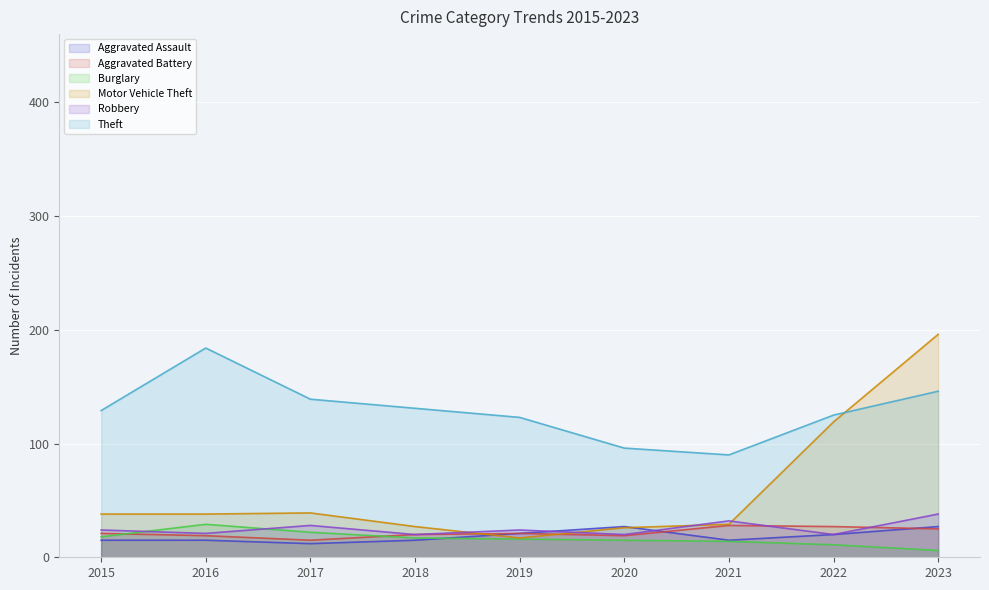

What value does the Burglary series have at 2022, to the nearest 10?

10